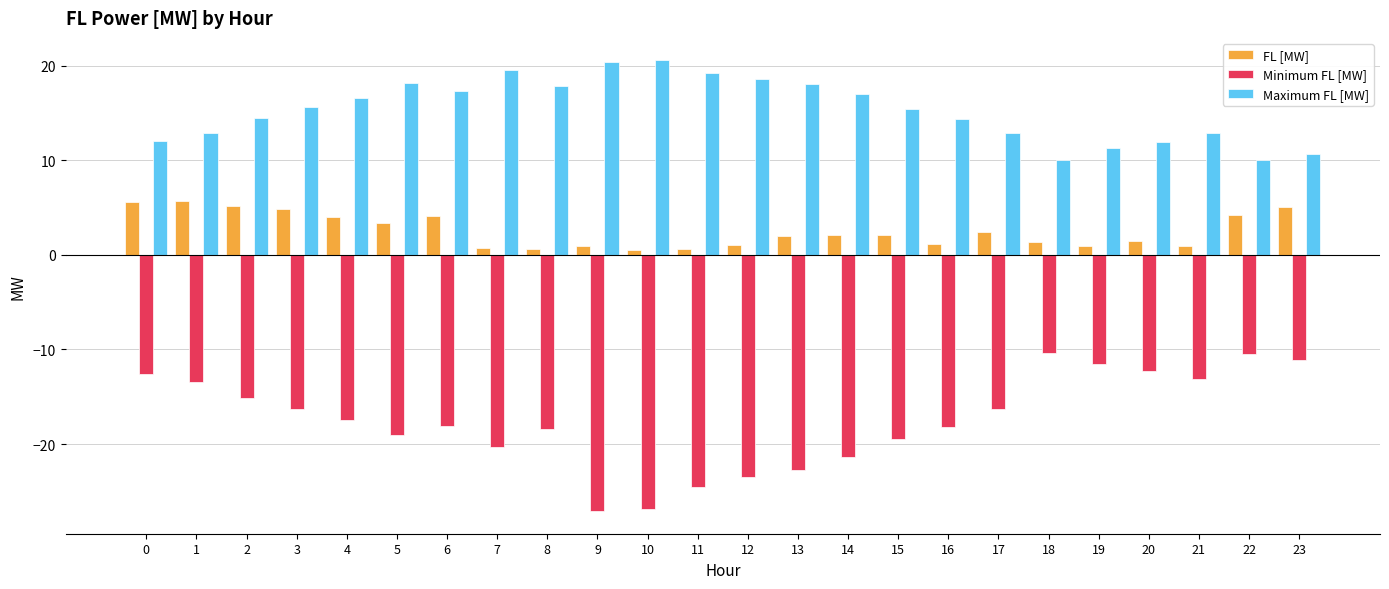

Which series has the widest spread of values?

Minimum FL [MW]